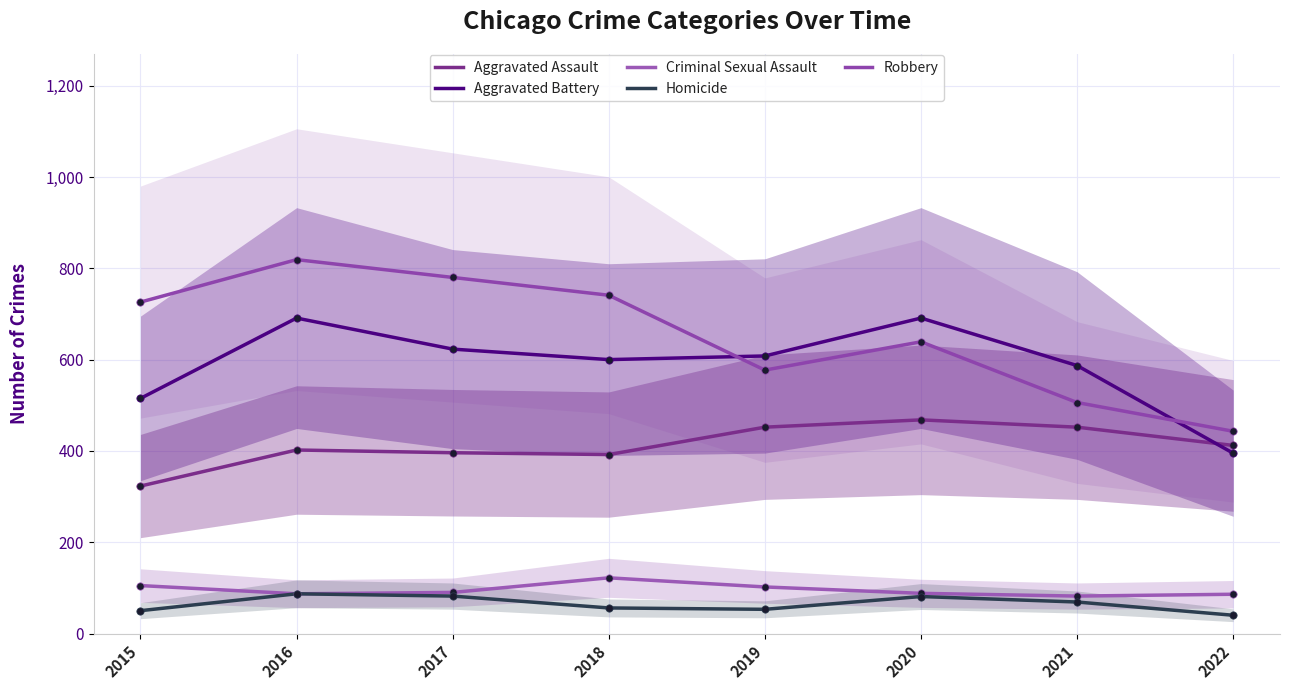

At how many categories does at least one series exceed 576?

7